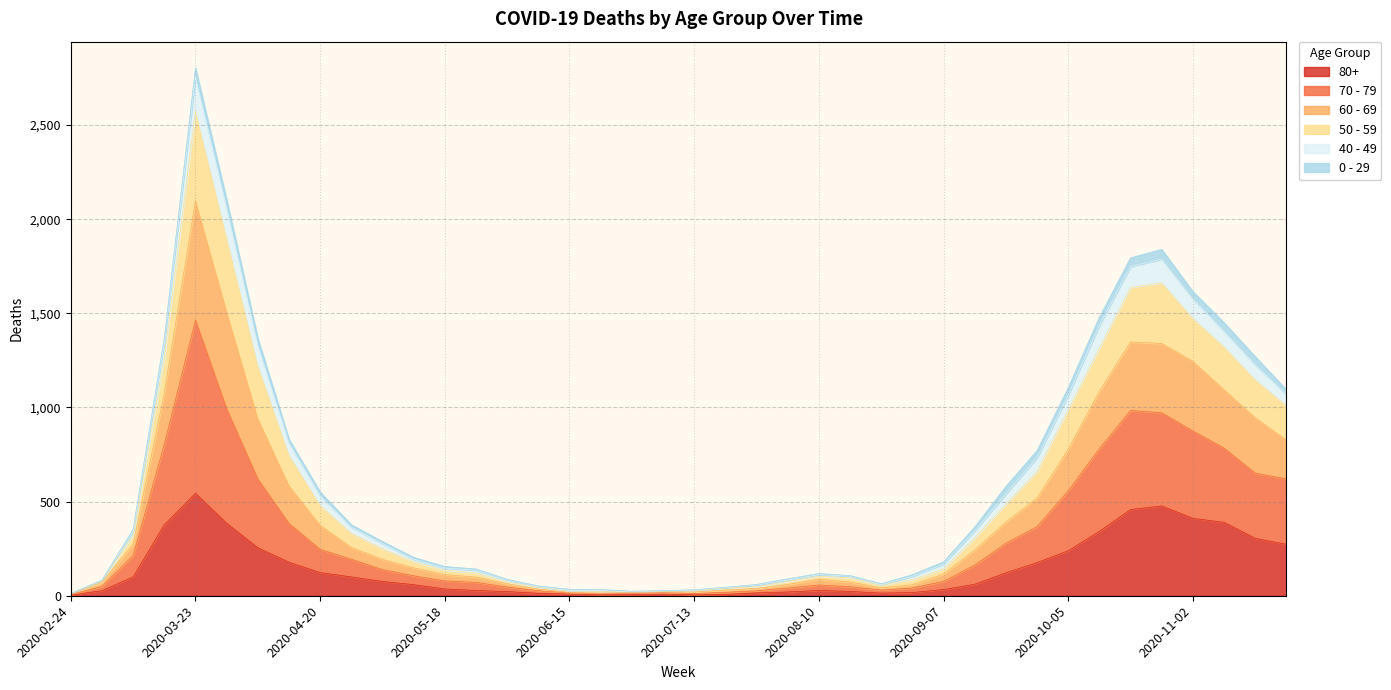

At which label does 80+ reach its peak?

2020-03-23